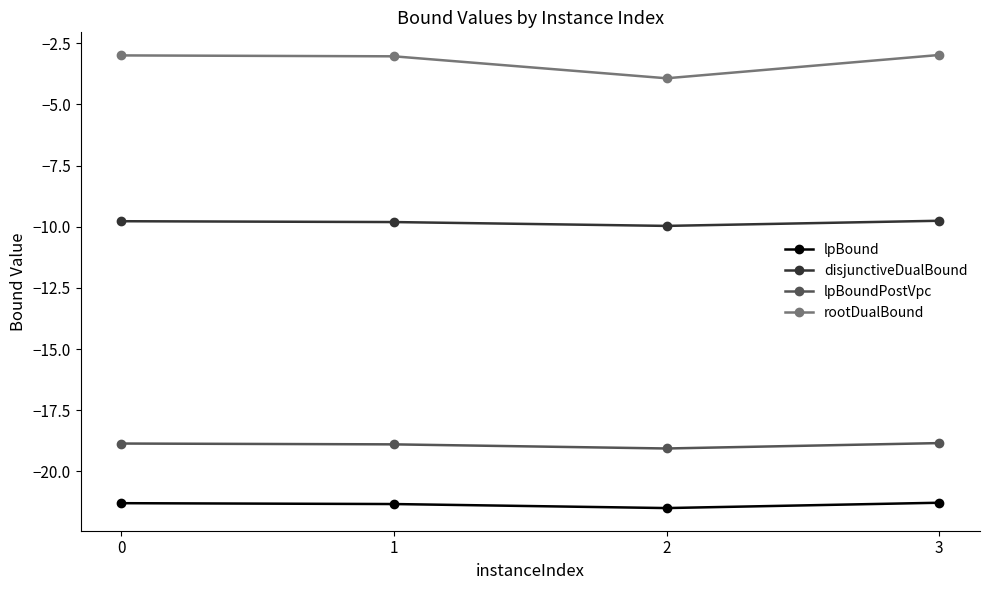

What is the spread (max minus min) of values at 3?

18.3